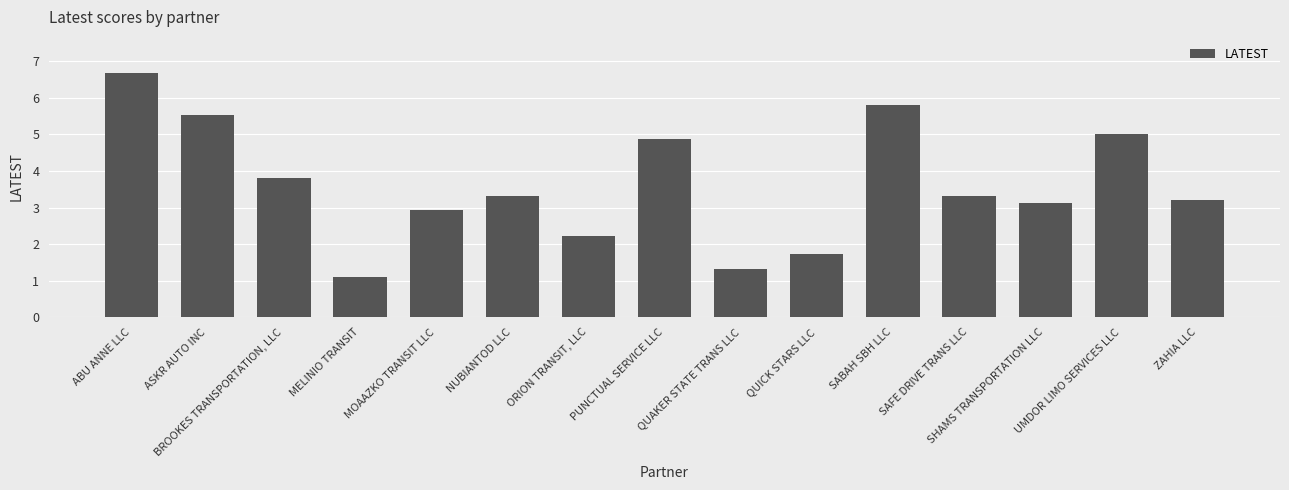

What is the value of the 11th bar from the left?

5.8